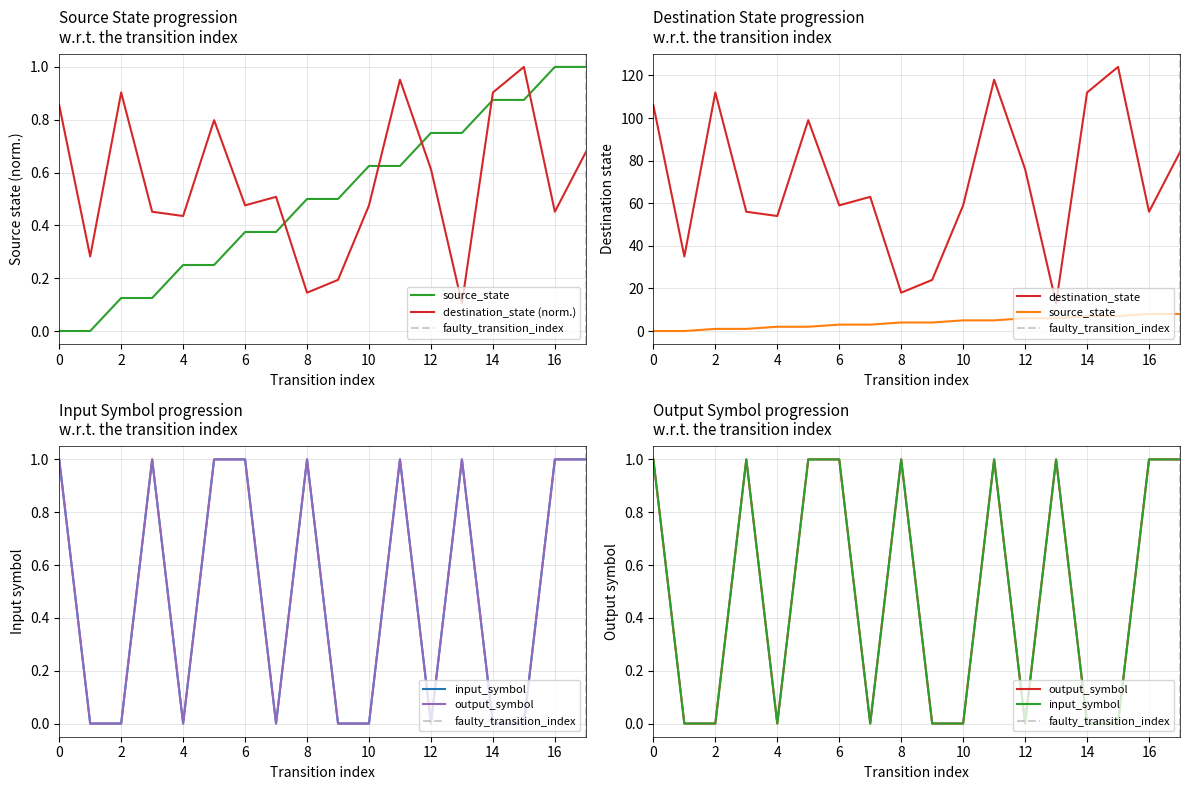

List the labels in order of input_symbol_num value, smallest first.

1, 2, 4, 7, 9, 10, 12, 14, 15, 0, 3, 5, 6, 8, 11, 13, 16, 17